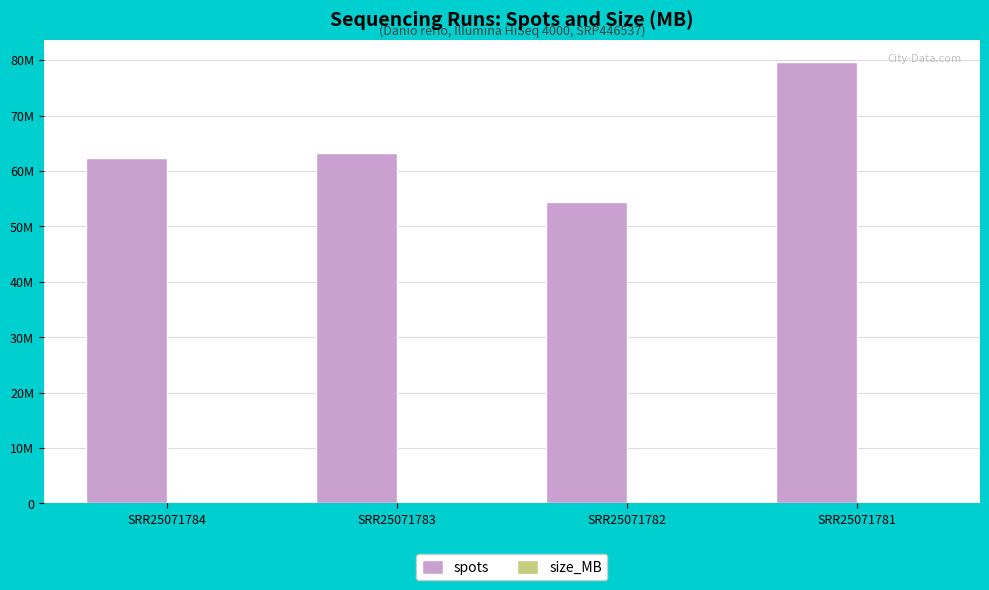

Reading right to left, transcribe all the data shown in this chart.

spots: 79736199	54432273	63310335	62318253
size_MB: 2663	1827	2772	2742